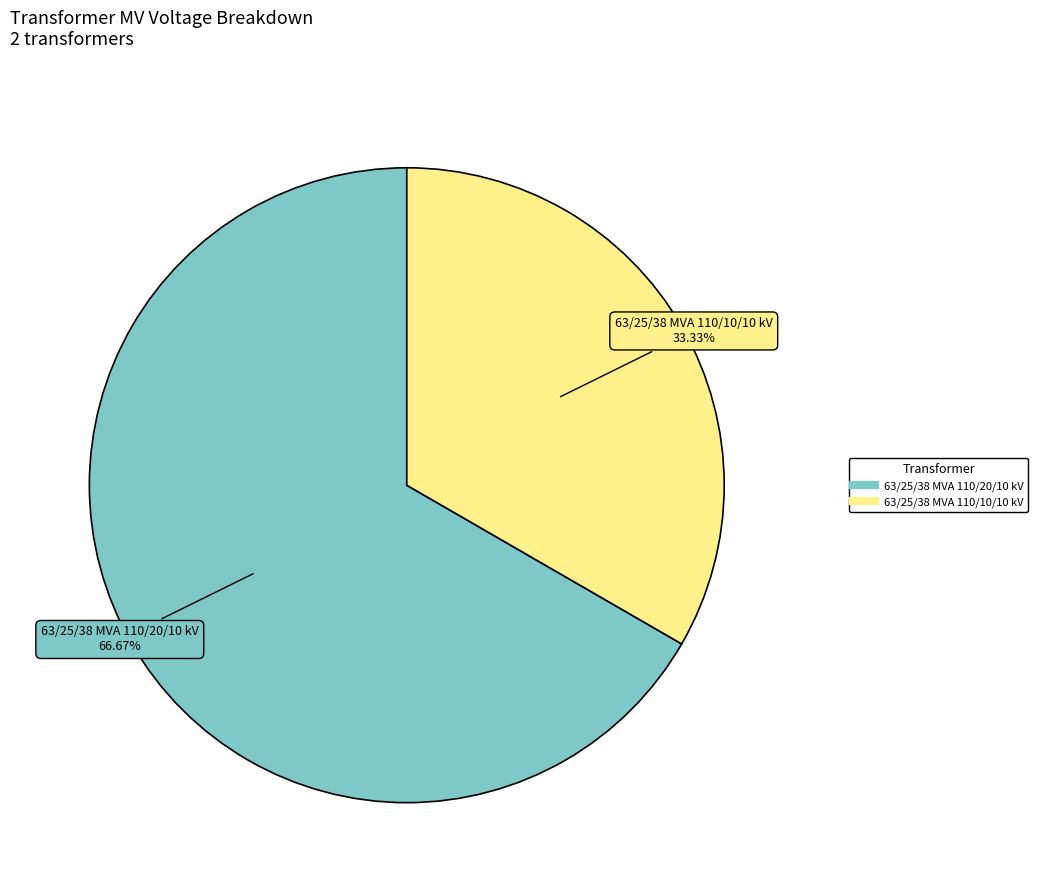

What portion of the pie excludes 63/25/38 MVA 110/10/10 kV?

66.7%